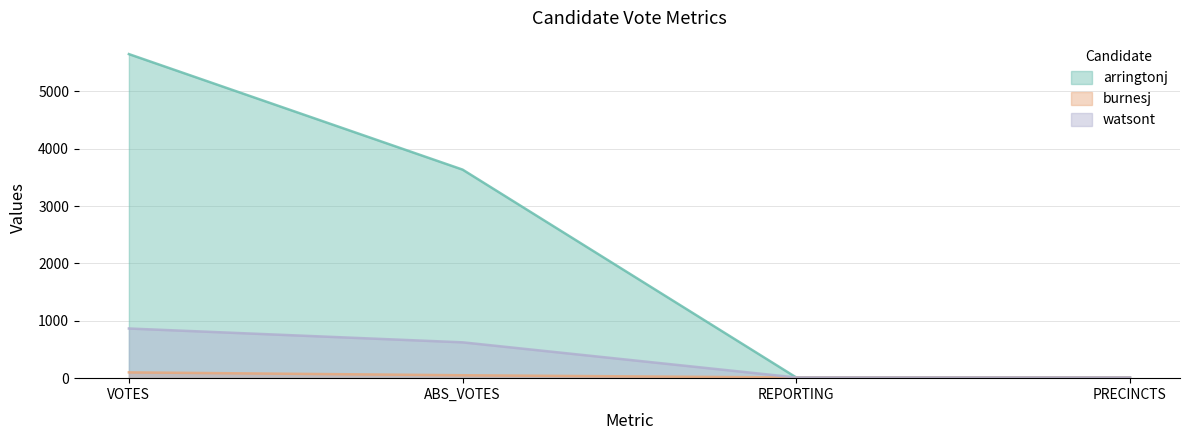

Which has a higher value, PRECINCTS or ABS_VOTES?

ABS_VOTES